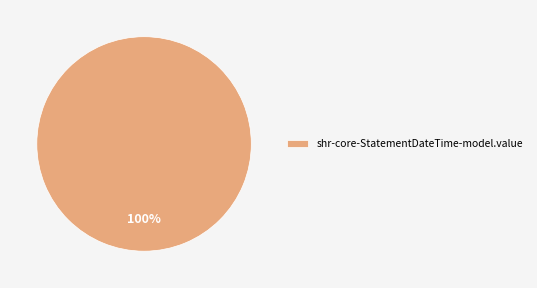

Is it true that shr-core-StatementDateTime-model.value is 92% of the pie?

False